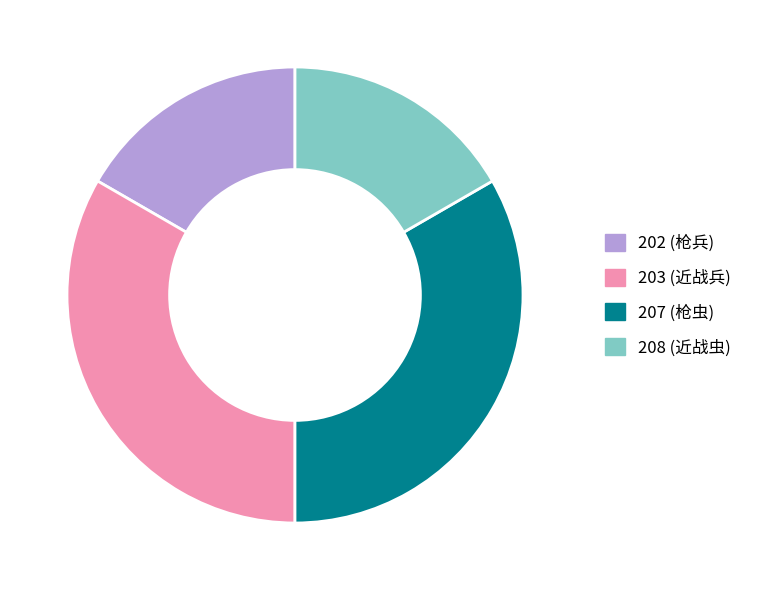

Which has a higher value, 207 (枪虫) or 208 (近战虫)?

207 (枪虫)